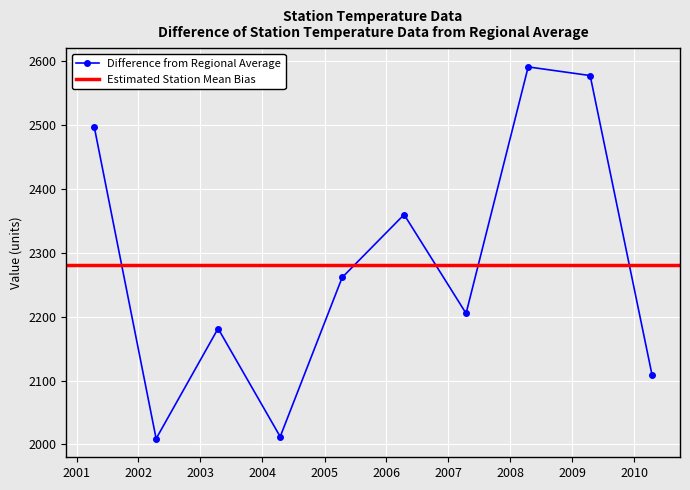

Approximately how many times larger is the value at 2003-04-15 compared to 2010-04-15?

1.0